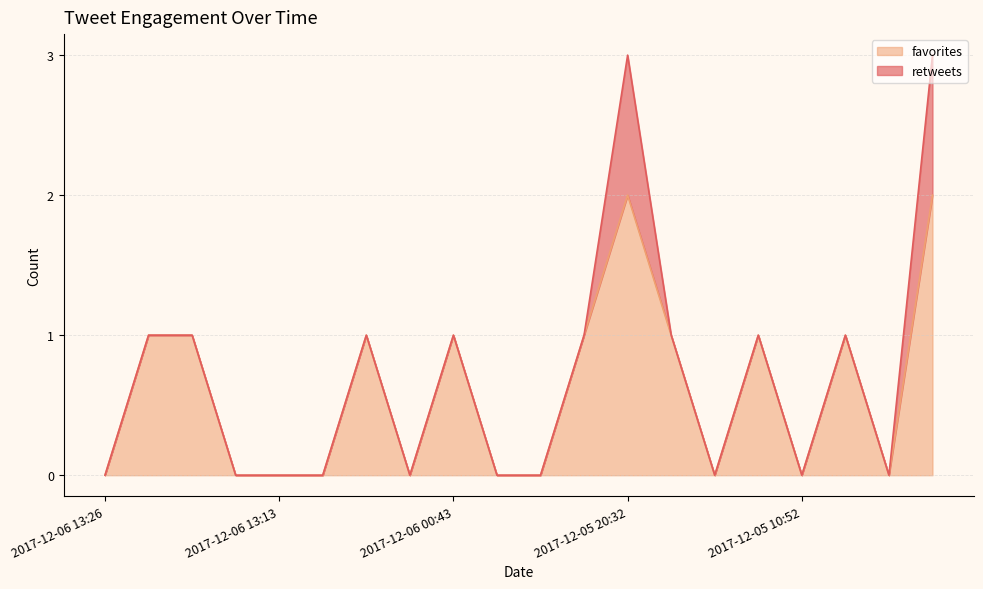

Does the chart display data point markers on the line(s)?

No